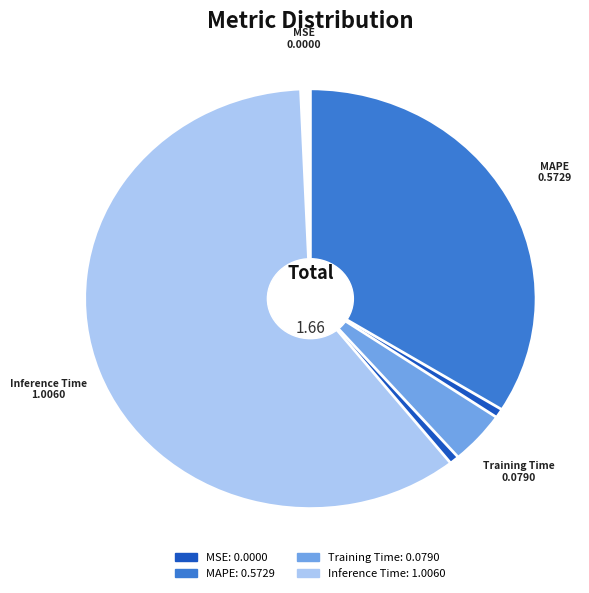

Is it true that MSE is 10% of the pie?

False